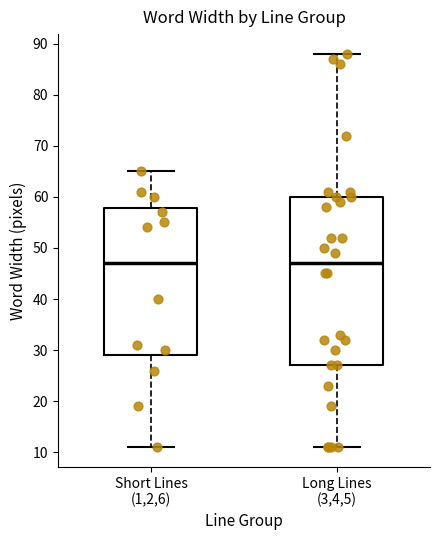

Where is the lower edge of the box for Short Lines (1,2,6) on the y-axis? The values are not printed on the chart, so give them approximately, as read against the axis.

29